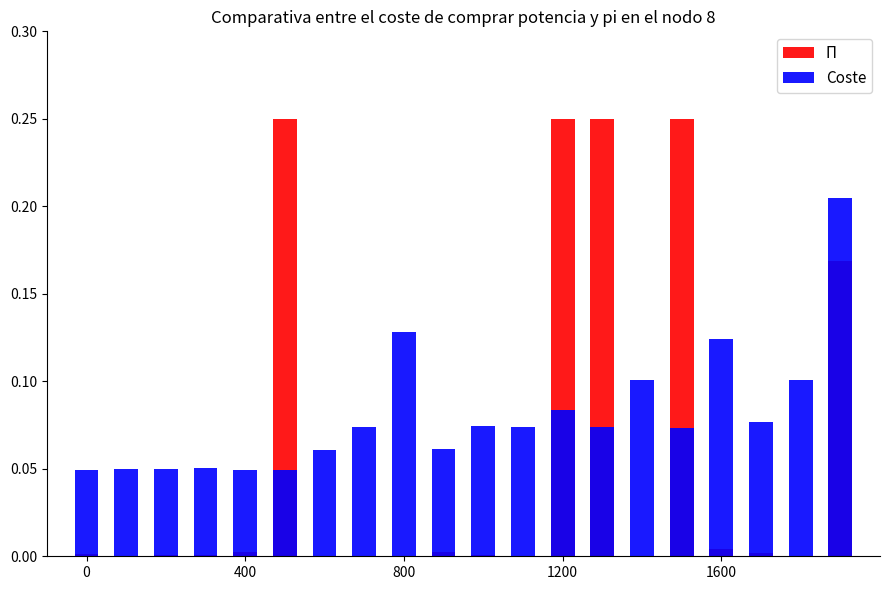

Is it true that Π equals -0.2 at 14?

False